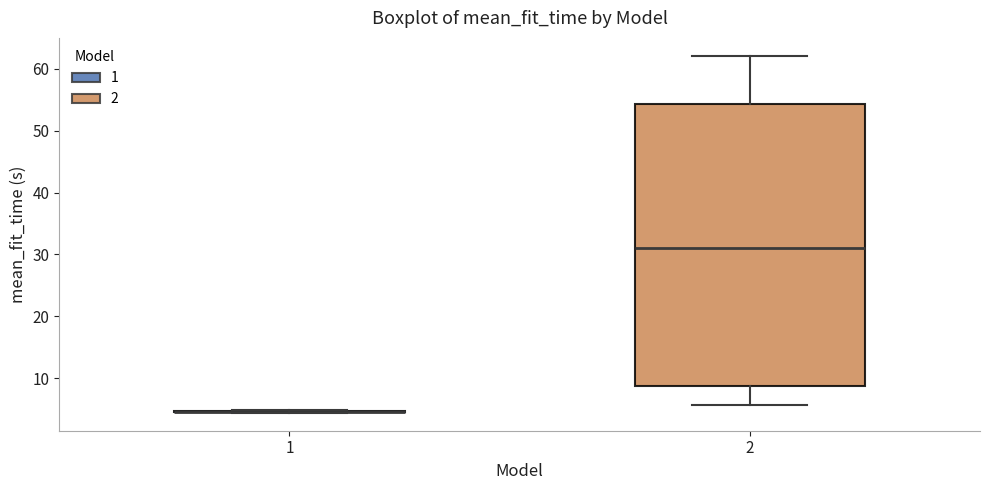

Where does the upper whisker of the box at x = 2 end on the y-axis? The values are not printed on the chart, so give them approximately, as read against the axis.

62